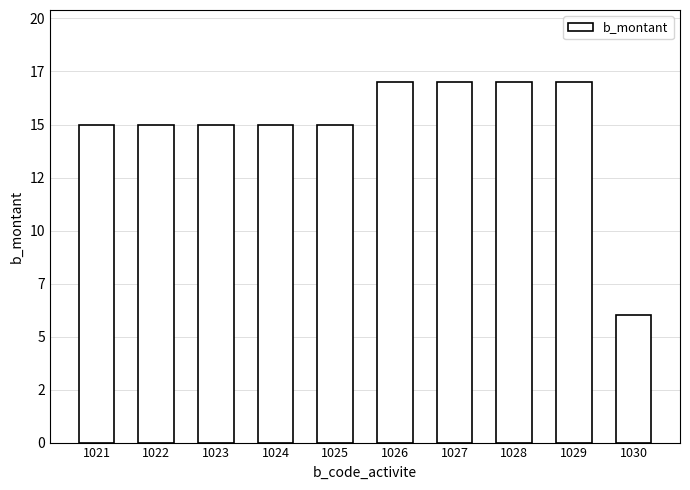

Does the chart contain any negative values?

No